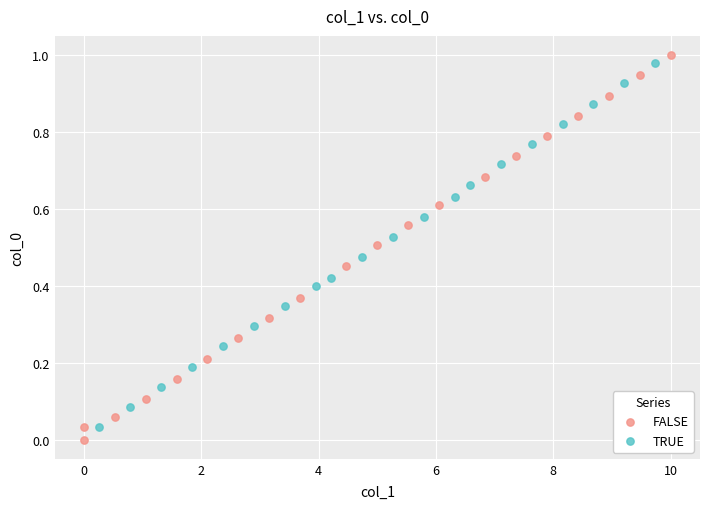

Which series reaches the minimum Y coordinate?

FALSE